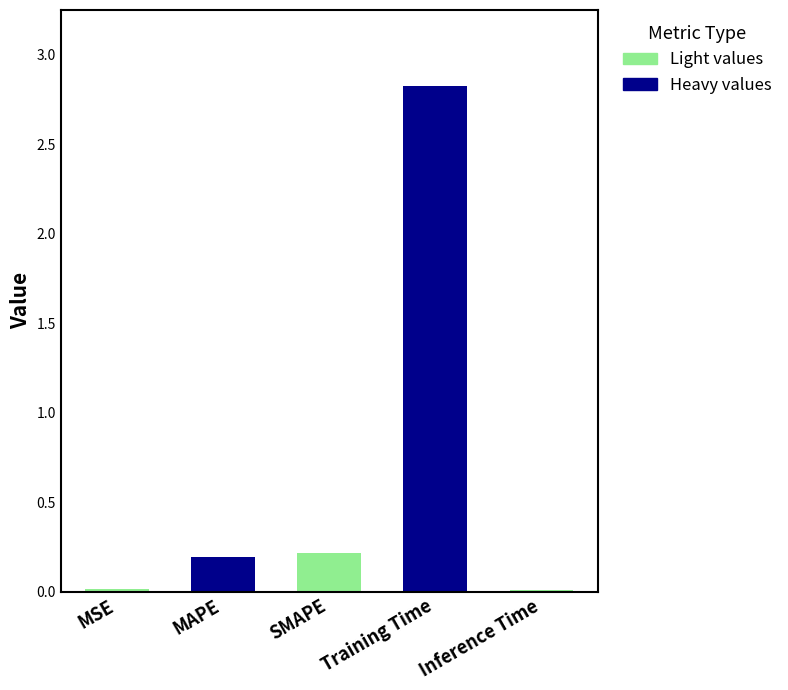

Rank the categories by value from lowest to highest.

Inference Time, MSE, MAPE, SMAPE, Training Time